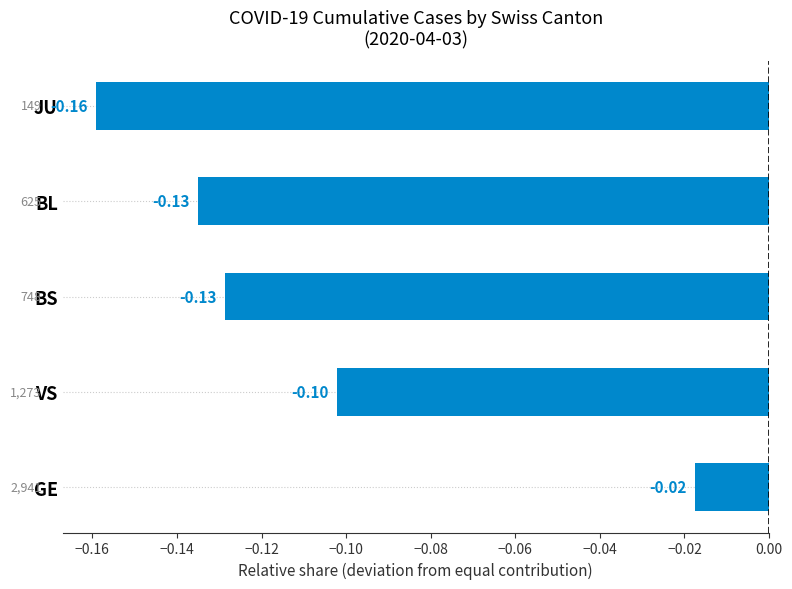

Between GE and BS, which is larger?

GE